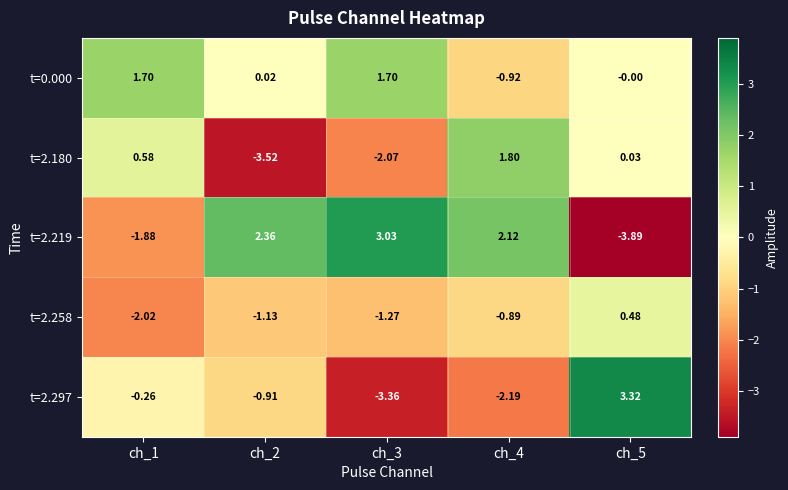

At how many categories does at least one series exceed -3?

5